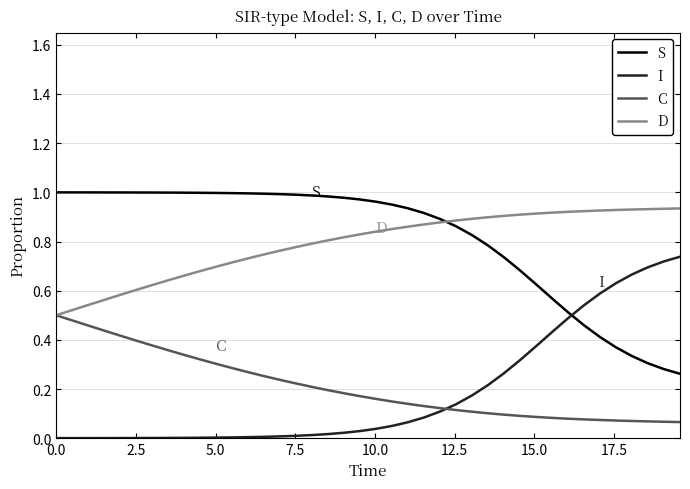

True or false: D and I intersect in this chart.

False